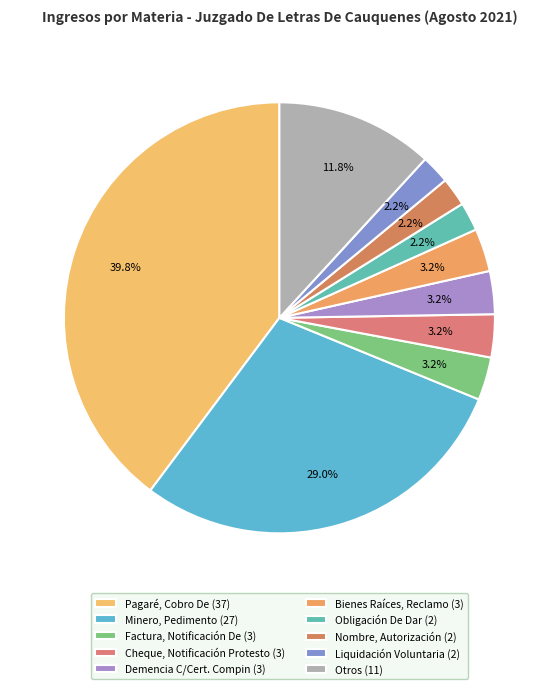

What is the ratio of the value at Demencia C/Cert. Compin to the value at Pagaré, Cobro De?

0.1